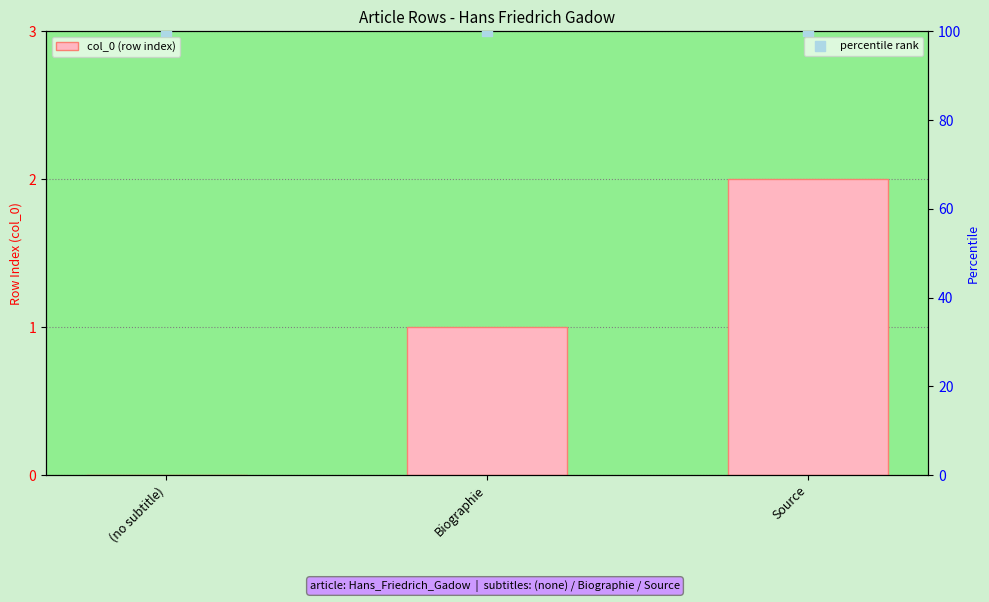

Is the value of percentile rank at Biographie greater than the value of col_0 (row index) at (no subtitle)?

Yes